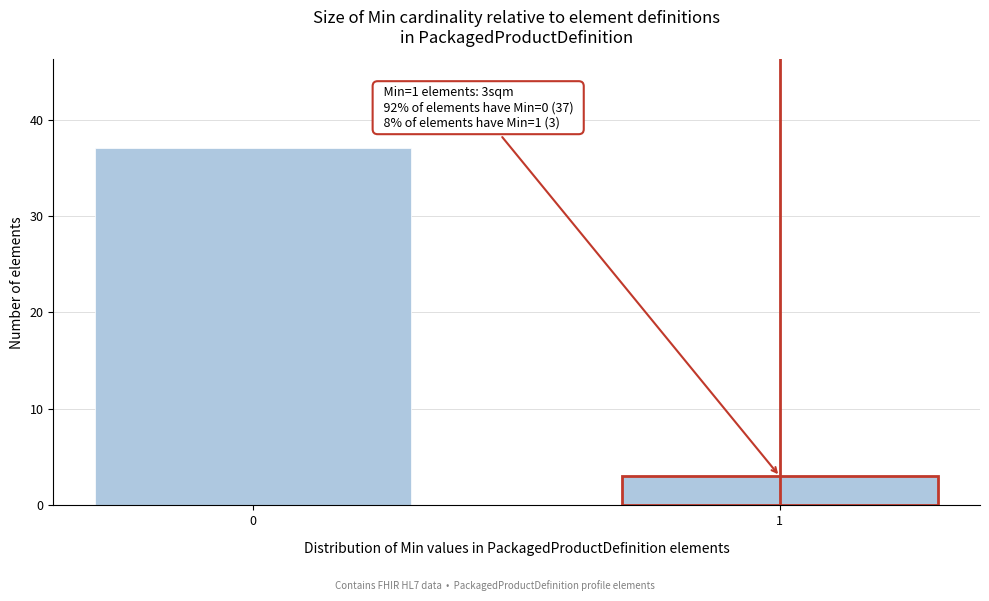

Reading left to right, transcribe all the data shown in this chart.

0=37	1=3